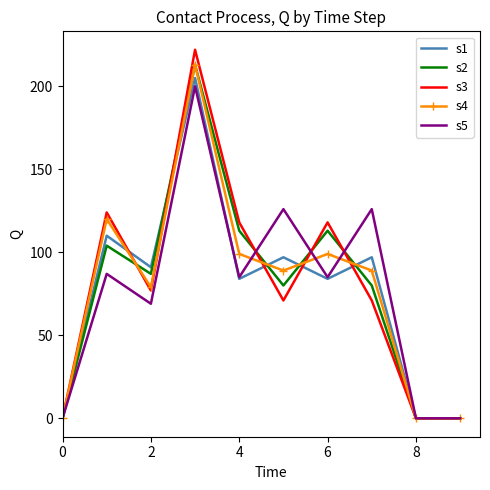

Which series has the largest range (max minus min)?

s3